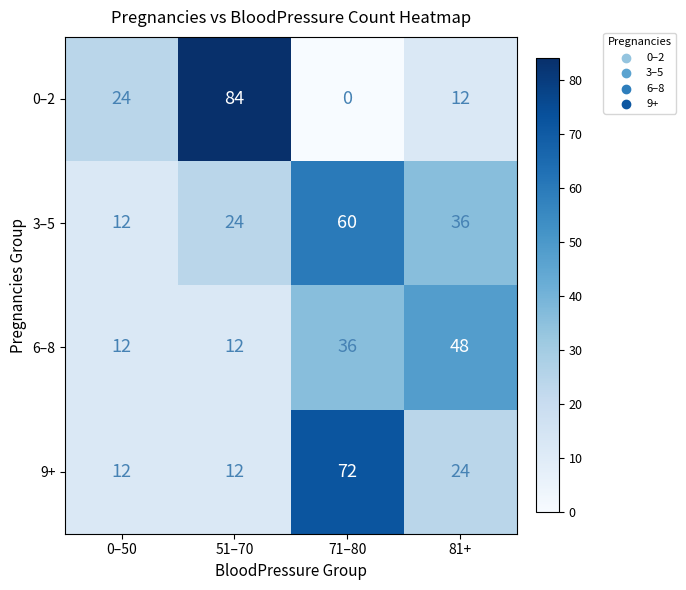

The value of 6–8 at 0–50 is 12. True or false?

True